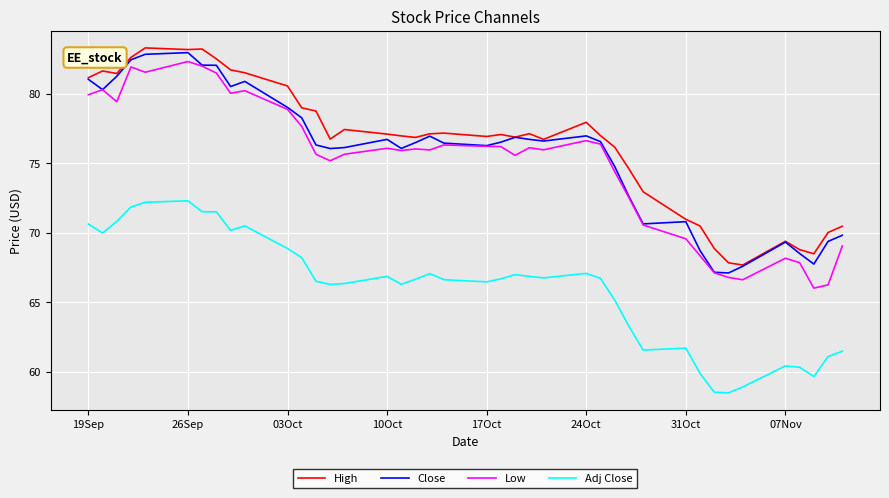

True or false: Close and Adj Close cross at least once.

False